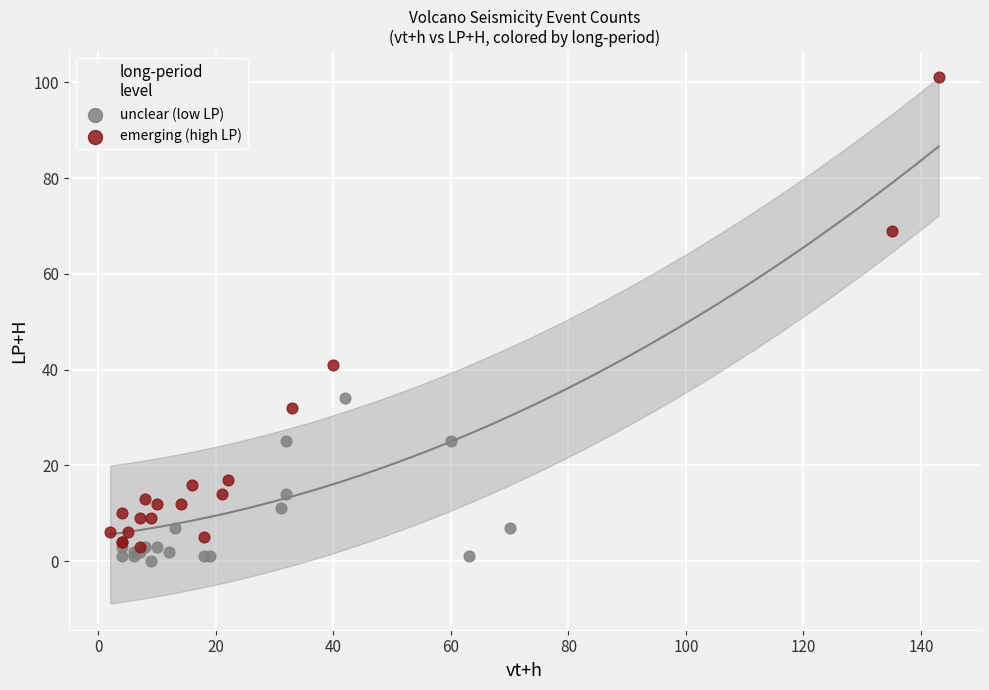

What are all the series names shown in the legend?

unclear (low LP), emerging (high LP)